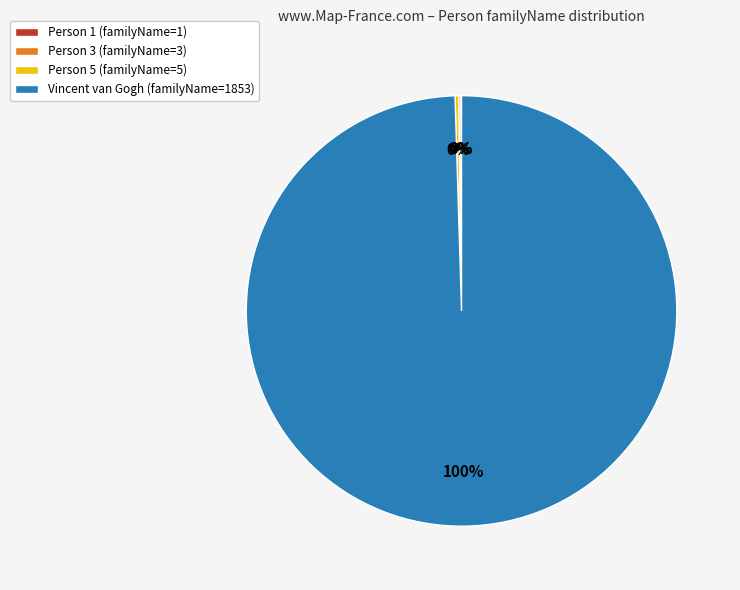

Which slice represents more than half of the pie?

Vincent van Gogh